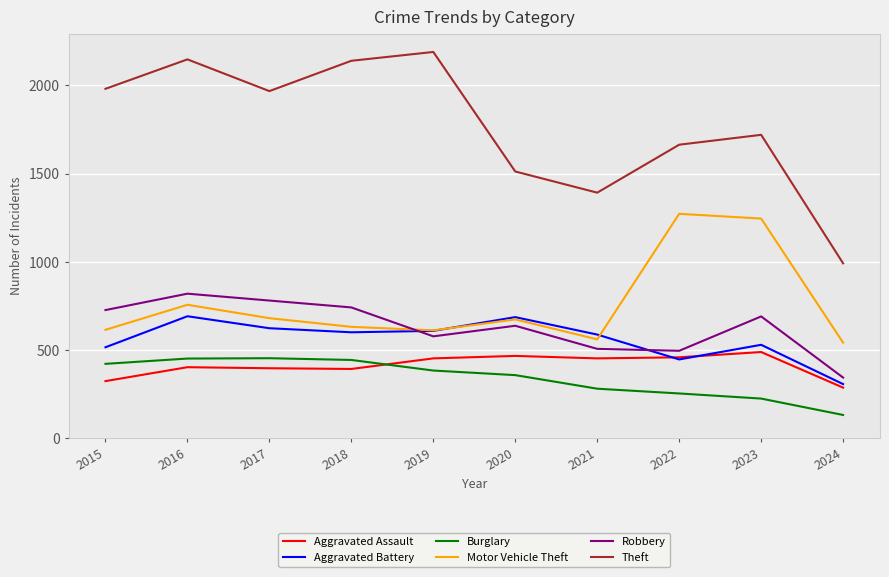

Which series has the widest spread of values?

Theft